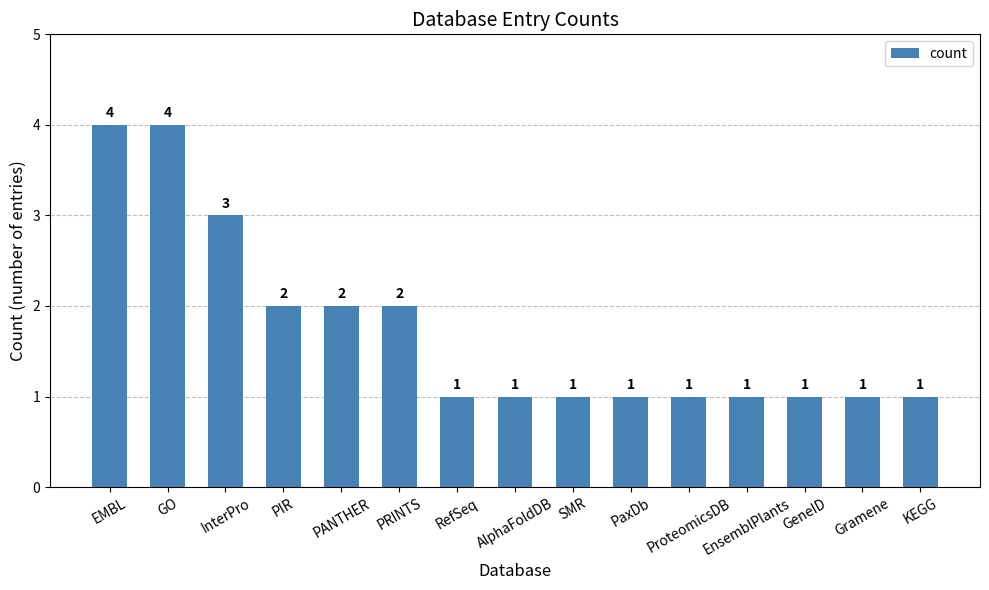

What is the greatest value displayed?

4